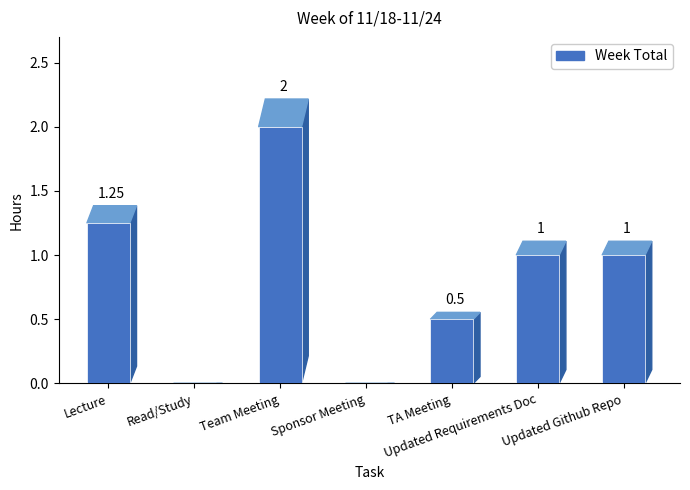

At which category does the chart reach its minimum across all series?

Read/Study